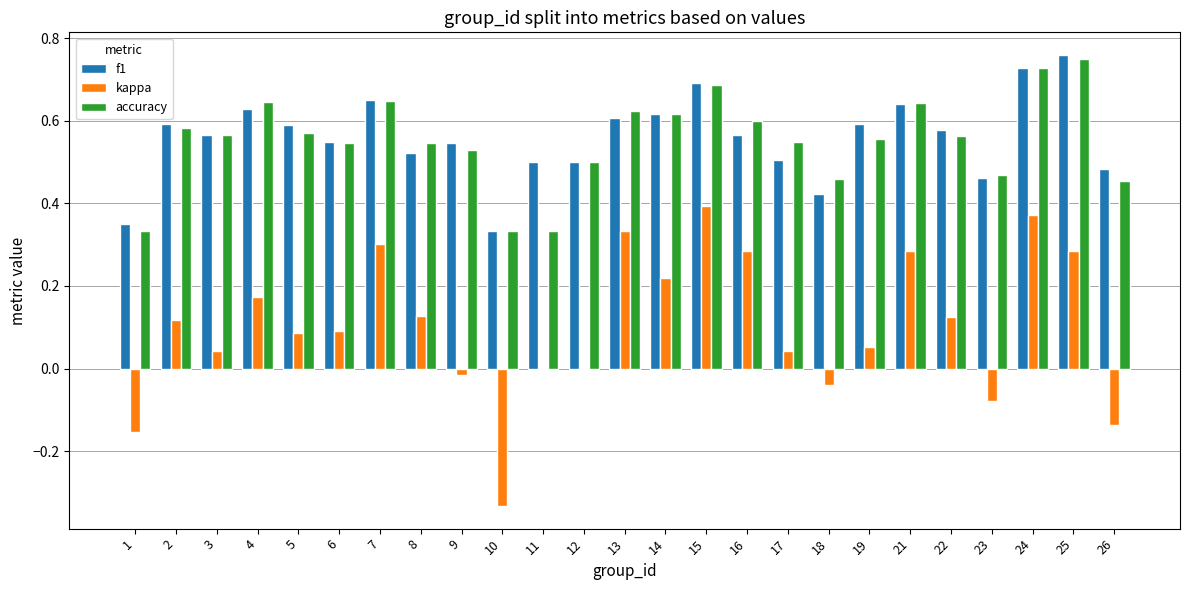

What is the total value across all series at 22?

1.3